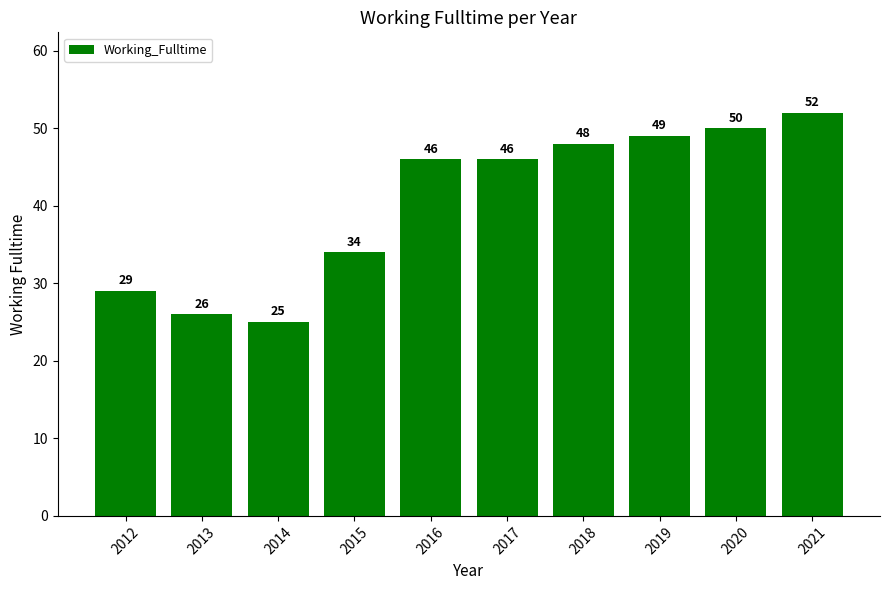

What is the sum of the values at 2014 and 2016?

71